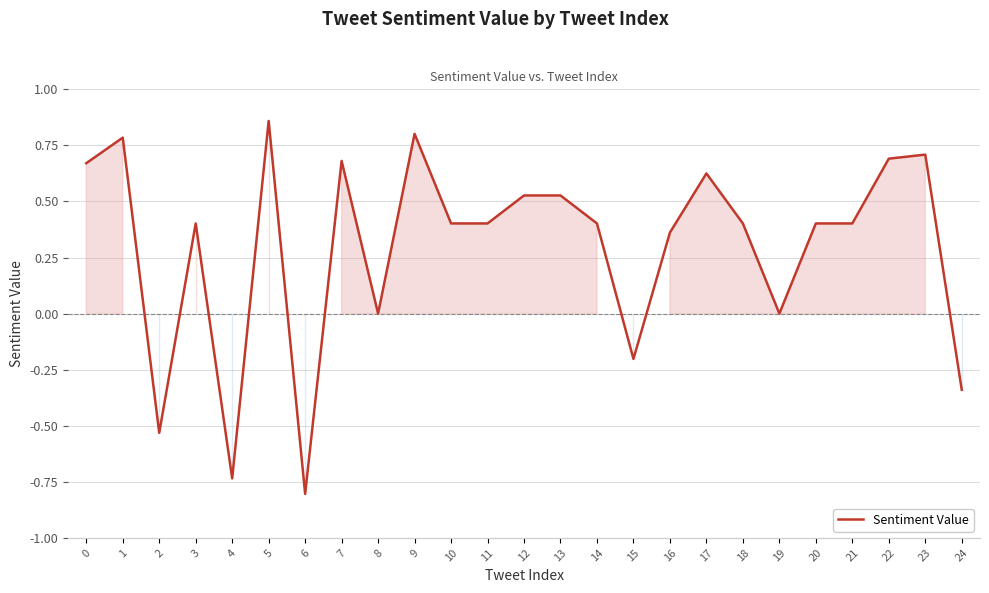

Which label corresponds to the smallest value in the chart?

6